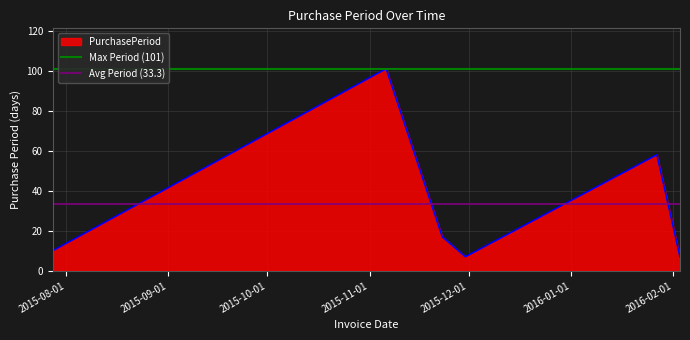

What is the highest value of the PurchasePeriod series?

101